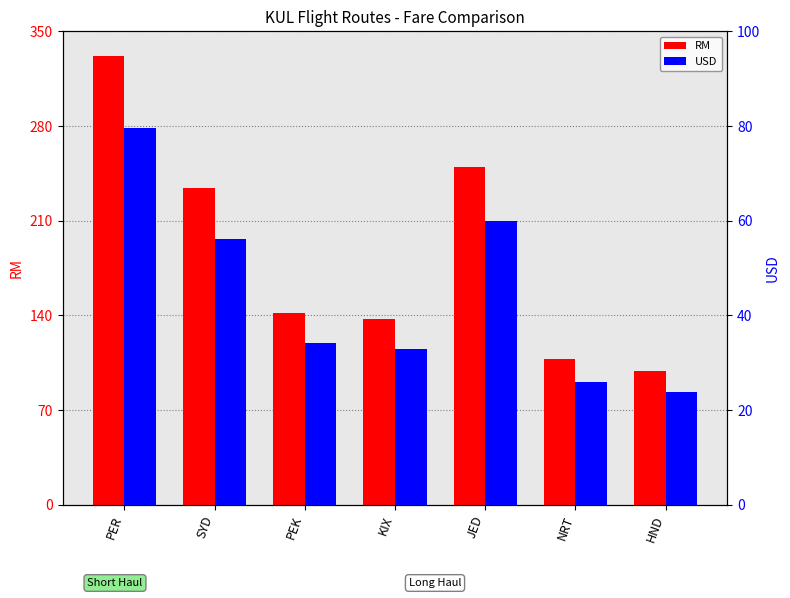

What is the sum of the RM values at HND and NRT?

207.0